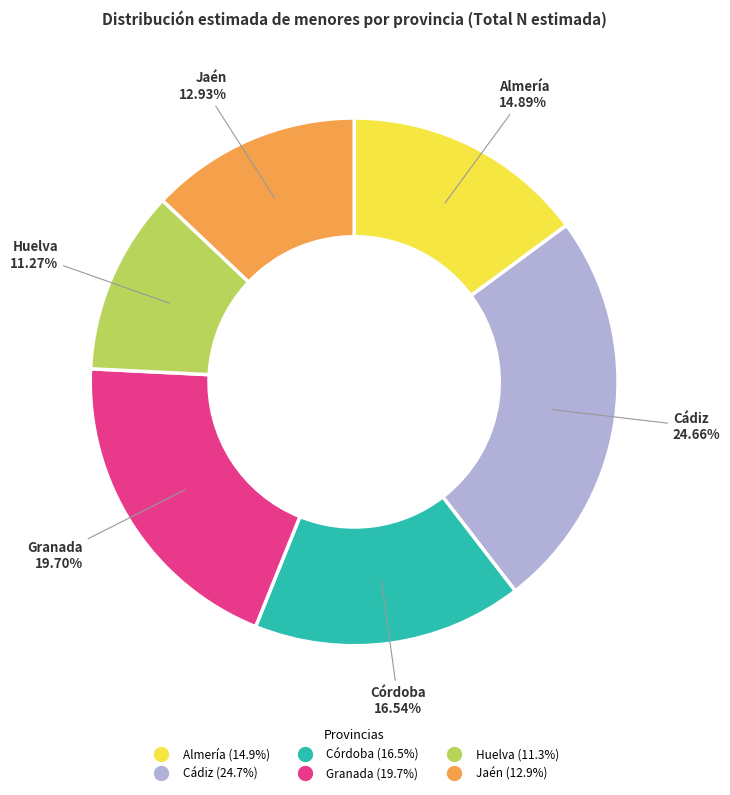

How many segments does this pie chart have?

6